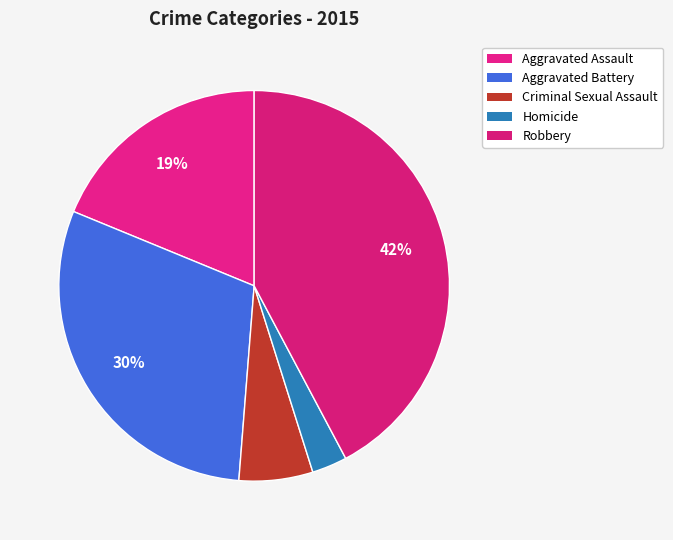

Is it true that Criminal Sexual Assault is 21% of the pie?

False